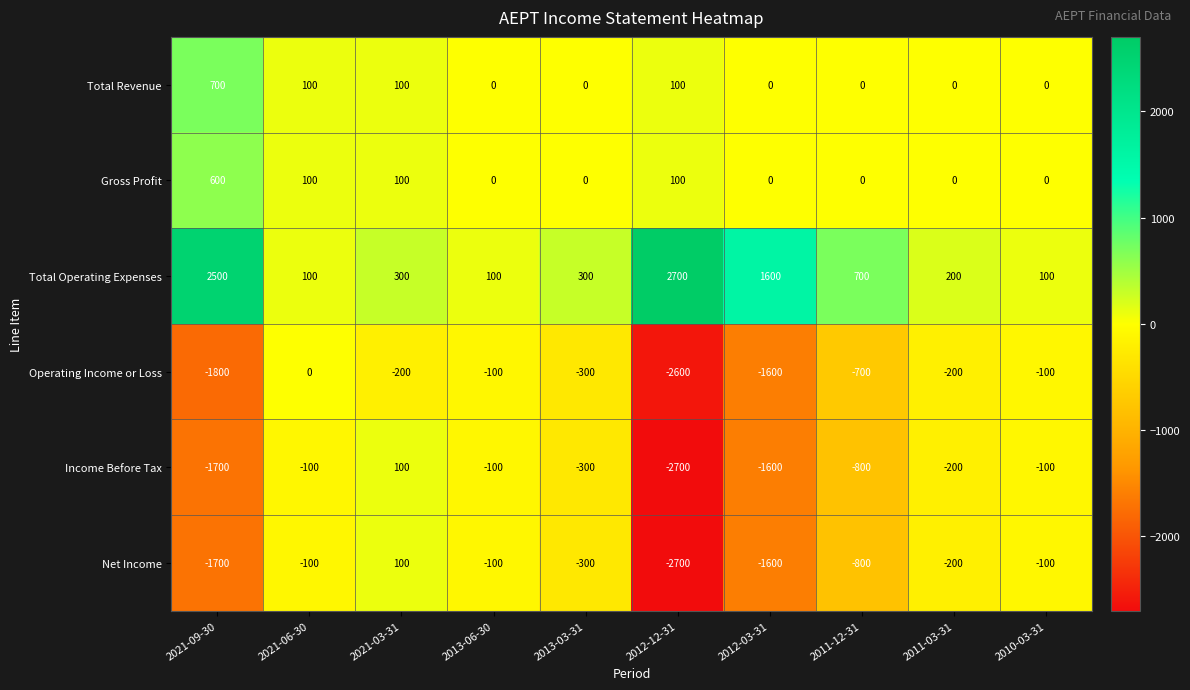

How many series are shown in this chart?

6